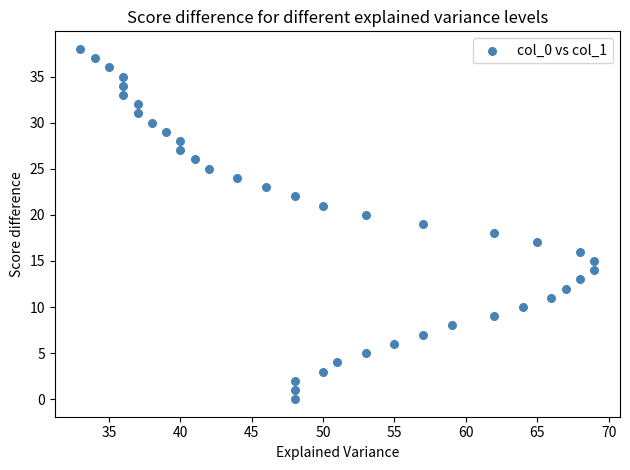

What is the range of Y values (max minus min)?

38